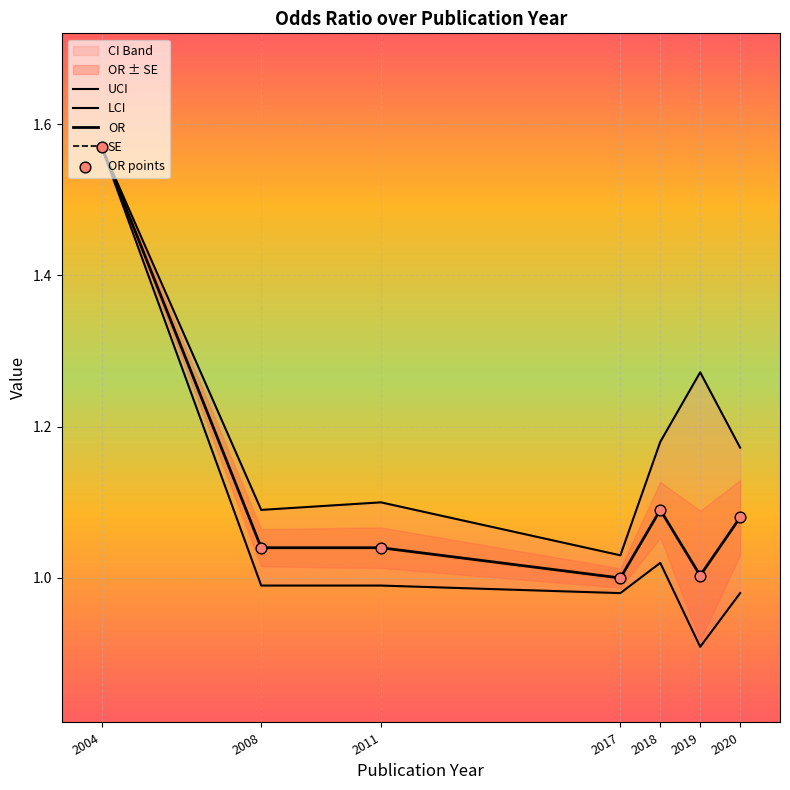

Which series has the largest total across all categories?

UCI